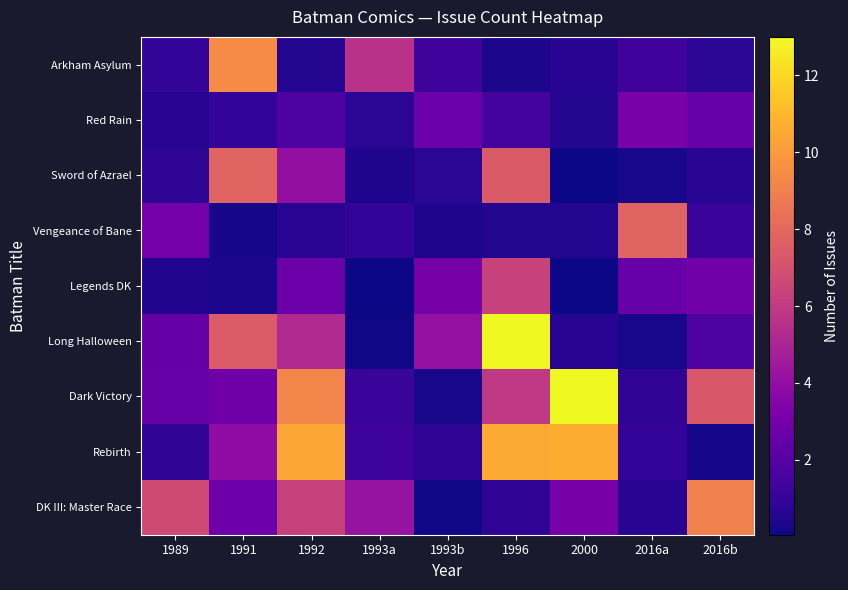

Which has a higher value, 1989 or 1993b?

1993b